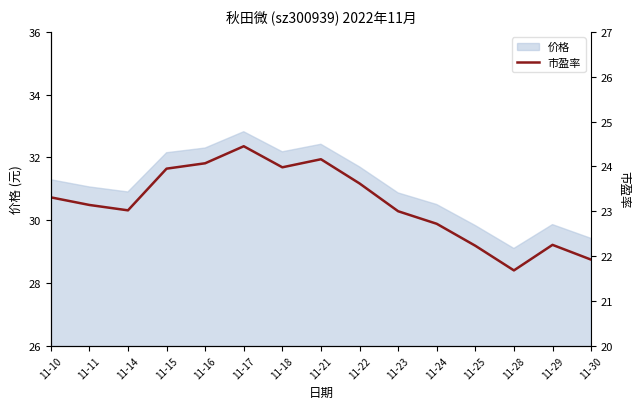

How many data points are less than 23?

5